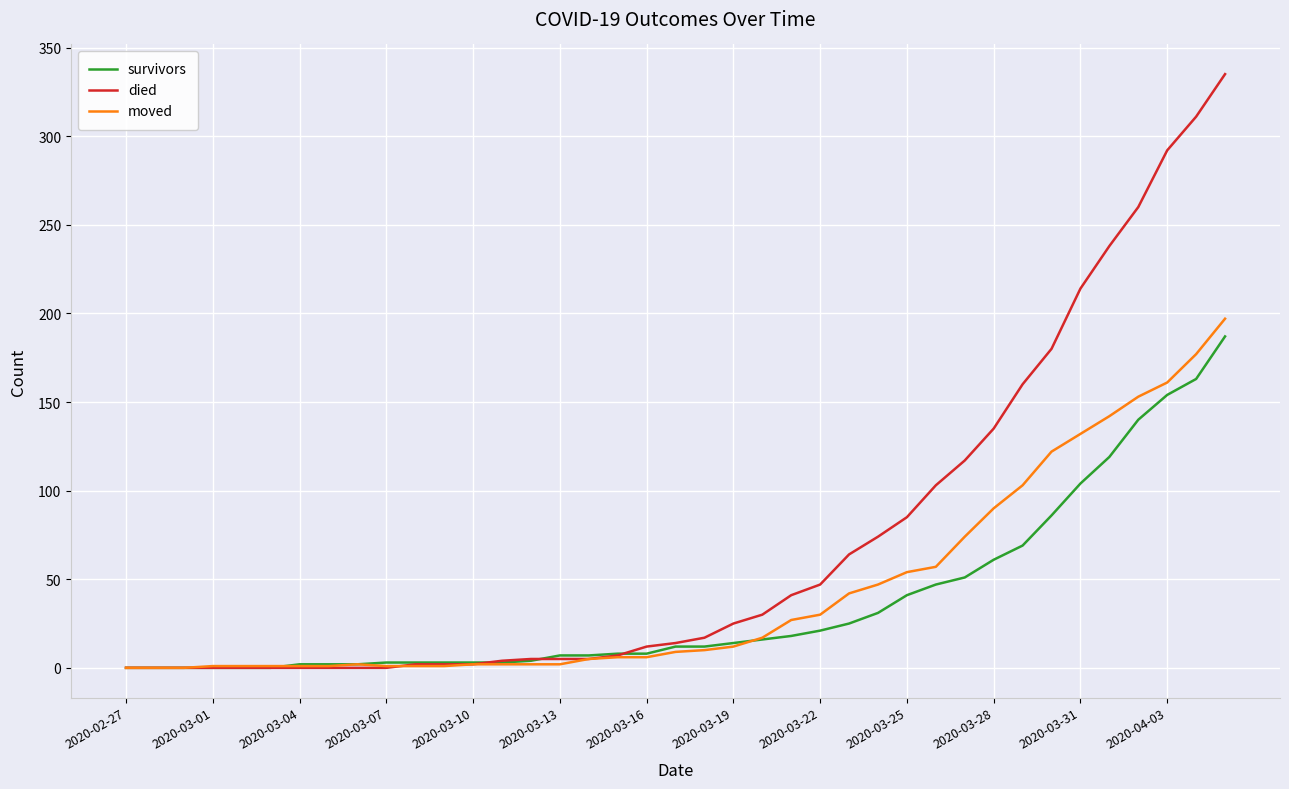

What is the highest value of the moved series?

197